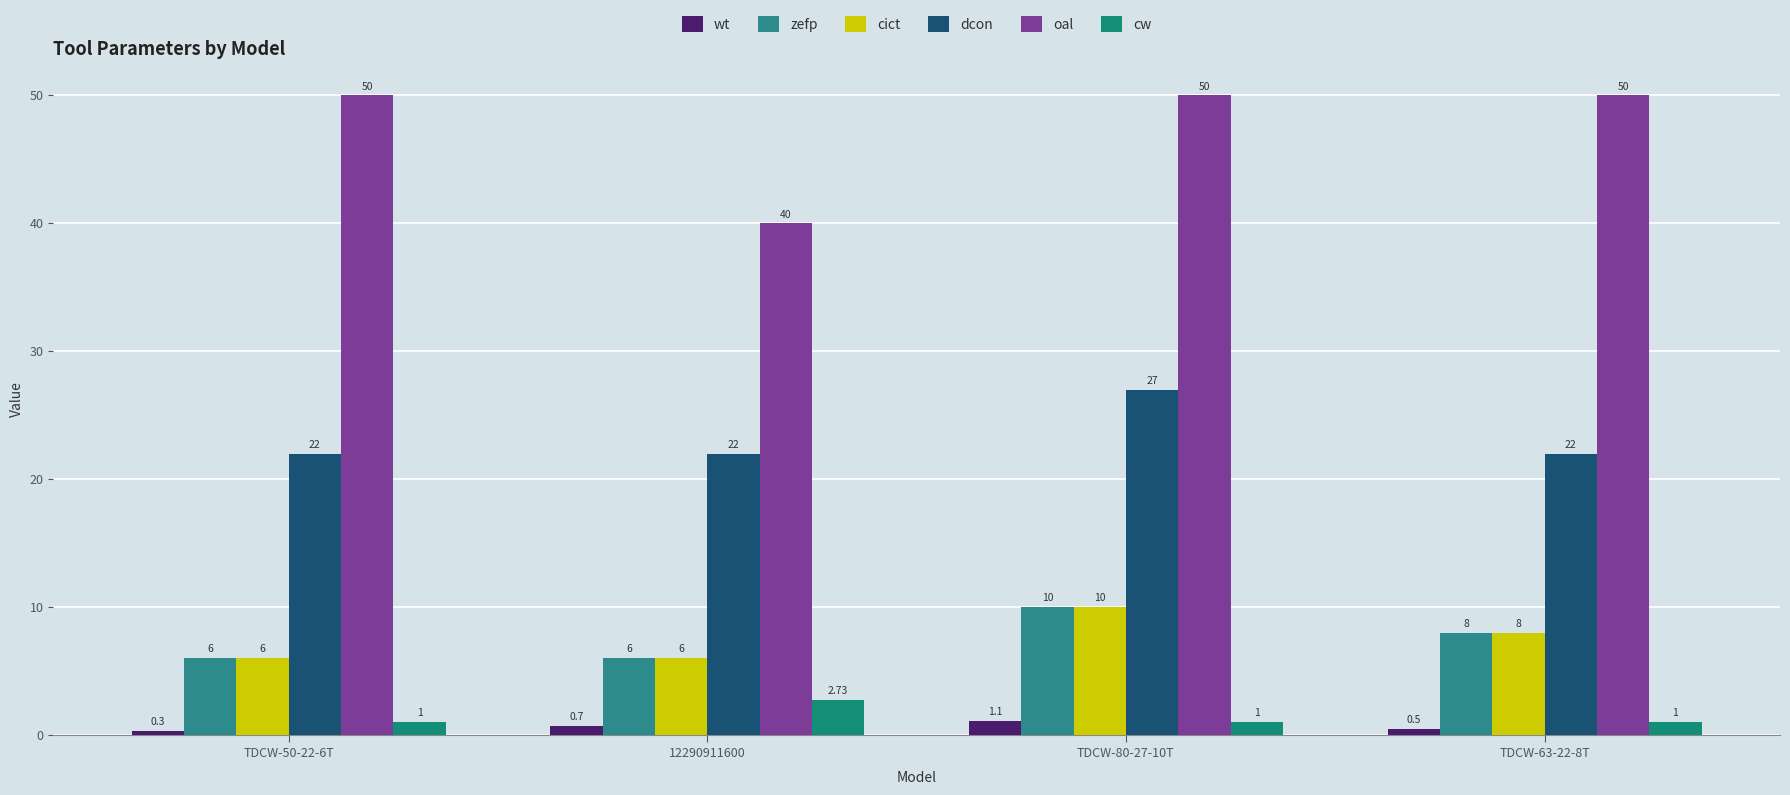

How many bars are there in total?

24